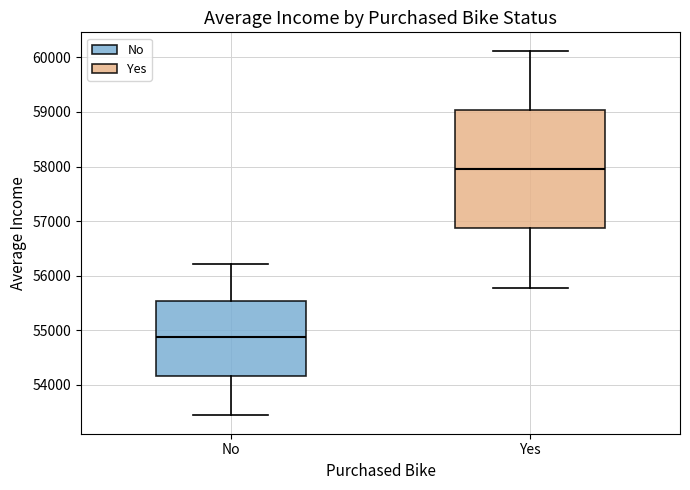

Where does the lower whisker of the box for Yes end on the y-axis? The values are not printed on the chart, so give them approximately, as read against the axis.

55800